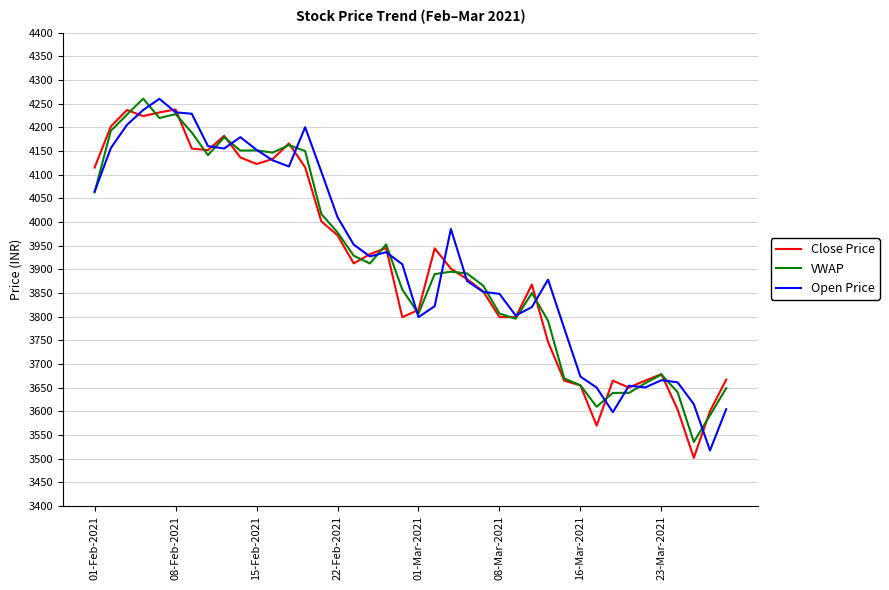

What is the minimum value for Close Price?

3501.6